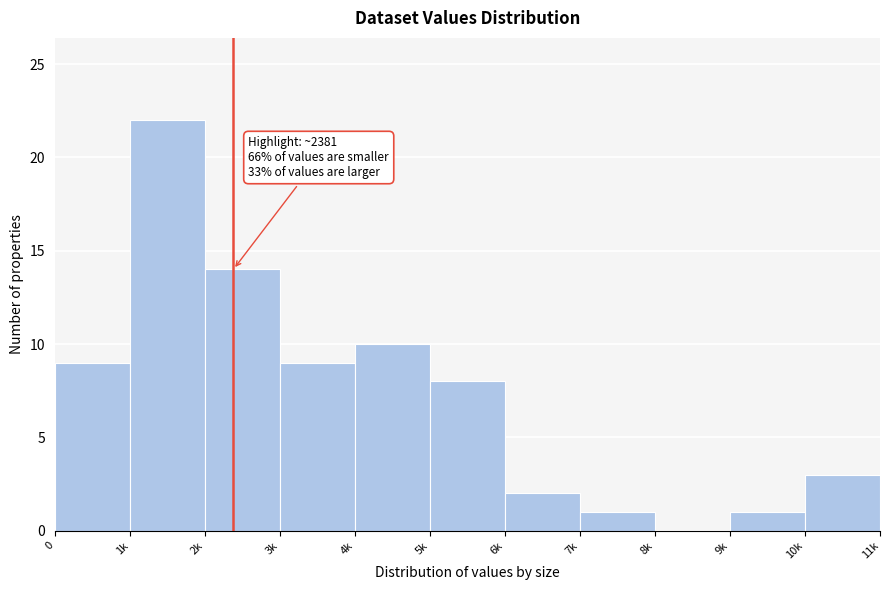

Reading left to right, transcribe all the data shown in this chart.

0=9	1k=22	2k=14	3k=9	4k=10	5k=8	6k=2	7k=1	8k=0	9k=1	10k=3